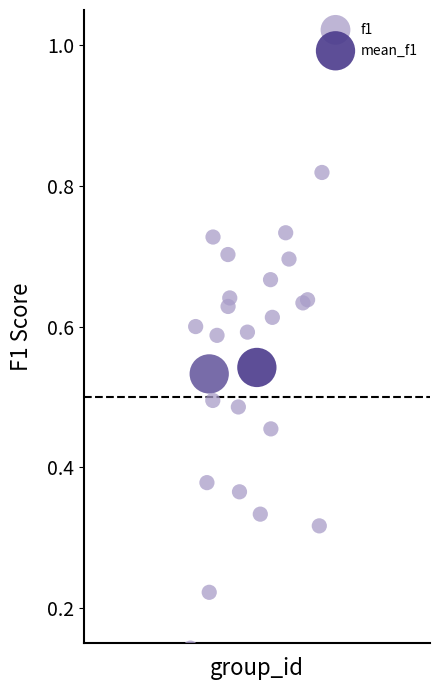

What are all the series names shown in the legend?

f1, mean_f1